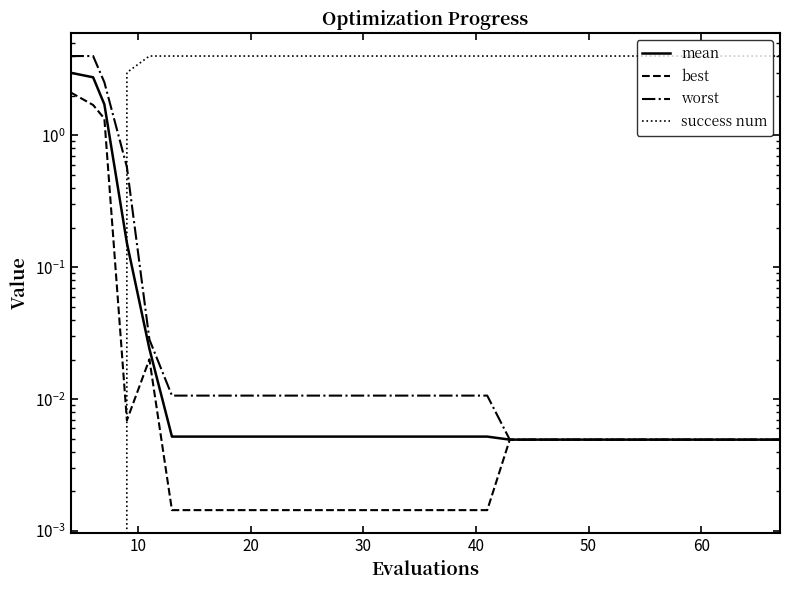

True or false: worst has more than 2 interior local peaks.

False